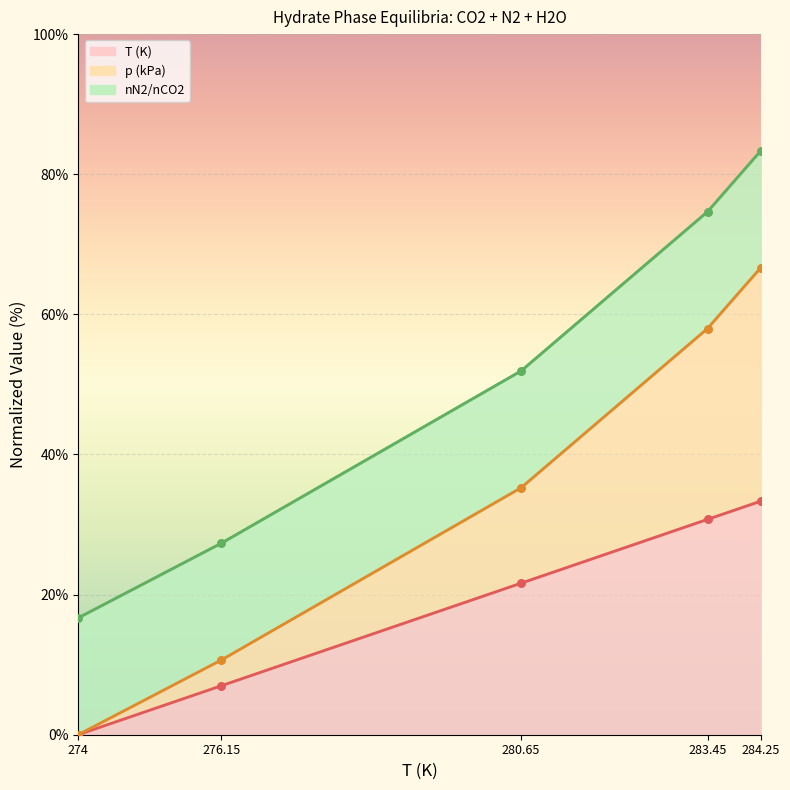

Is the value of p (kPa) at 276.15 greater than the value of T (K) at 276.15?

Yes